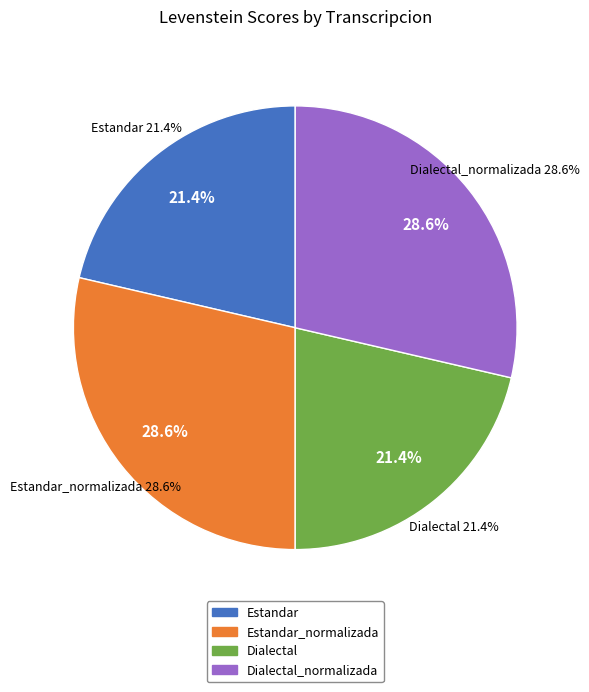

To the nearest percent, what is the combined percentage of Dialectal_normalizada and Estandar_normalizada?

57%